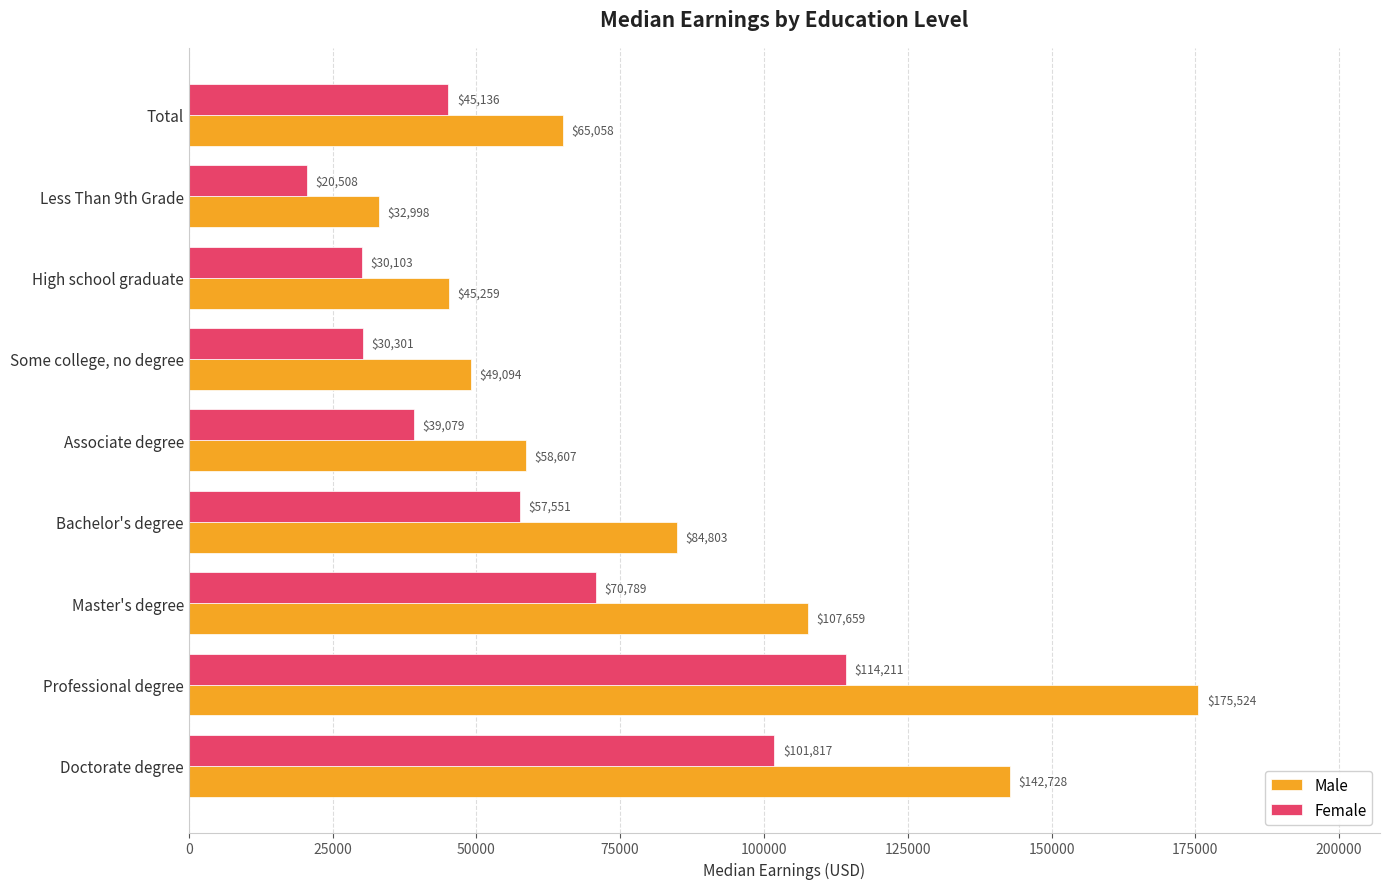

Which category has the highest value across all series?

Professional degree